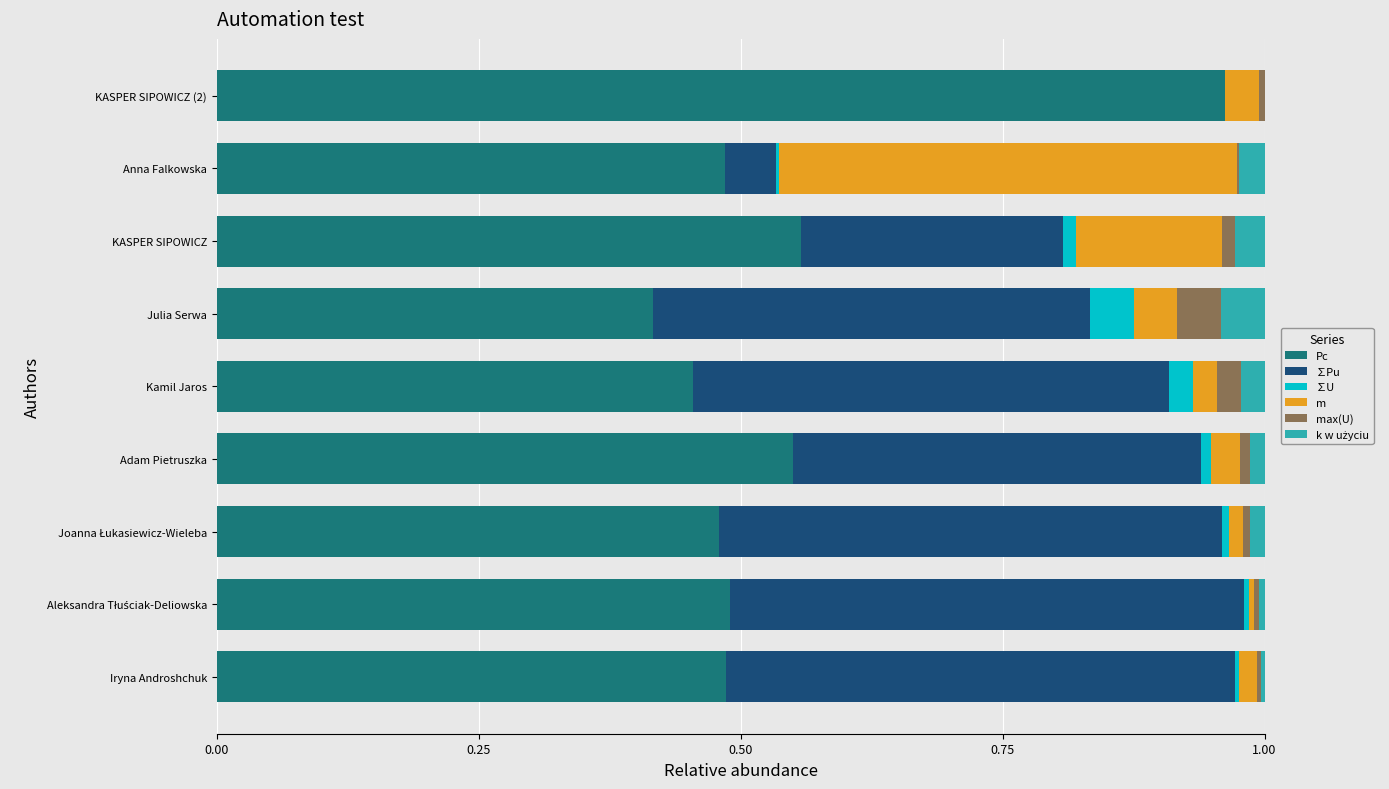

At which label does Pc reach its peak?

KASPER SIPOWICZ (2)